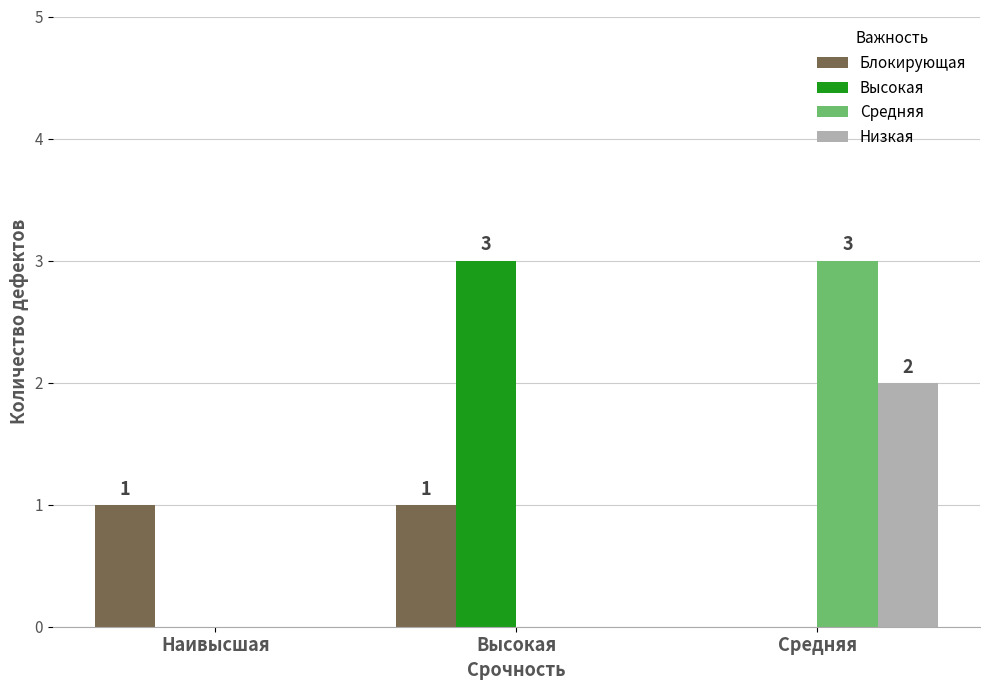

Between Наивысшая and Средняя, which series saw the biggest shift?

Средняя